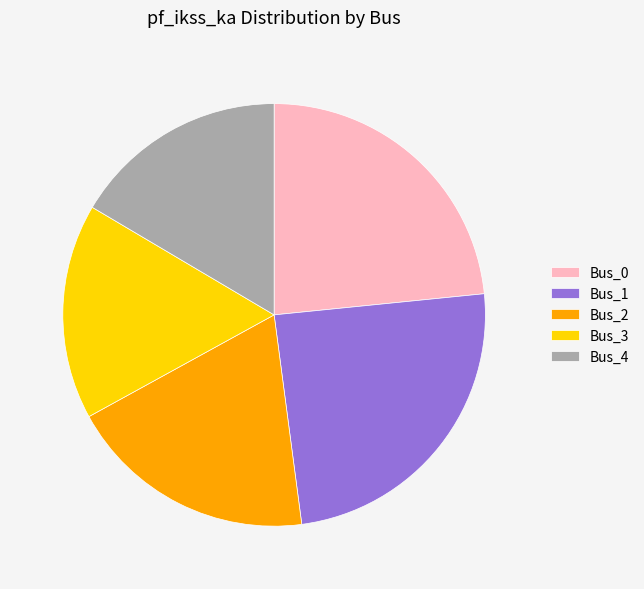

Count the number of slices in the pie.

5